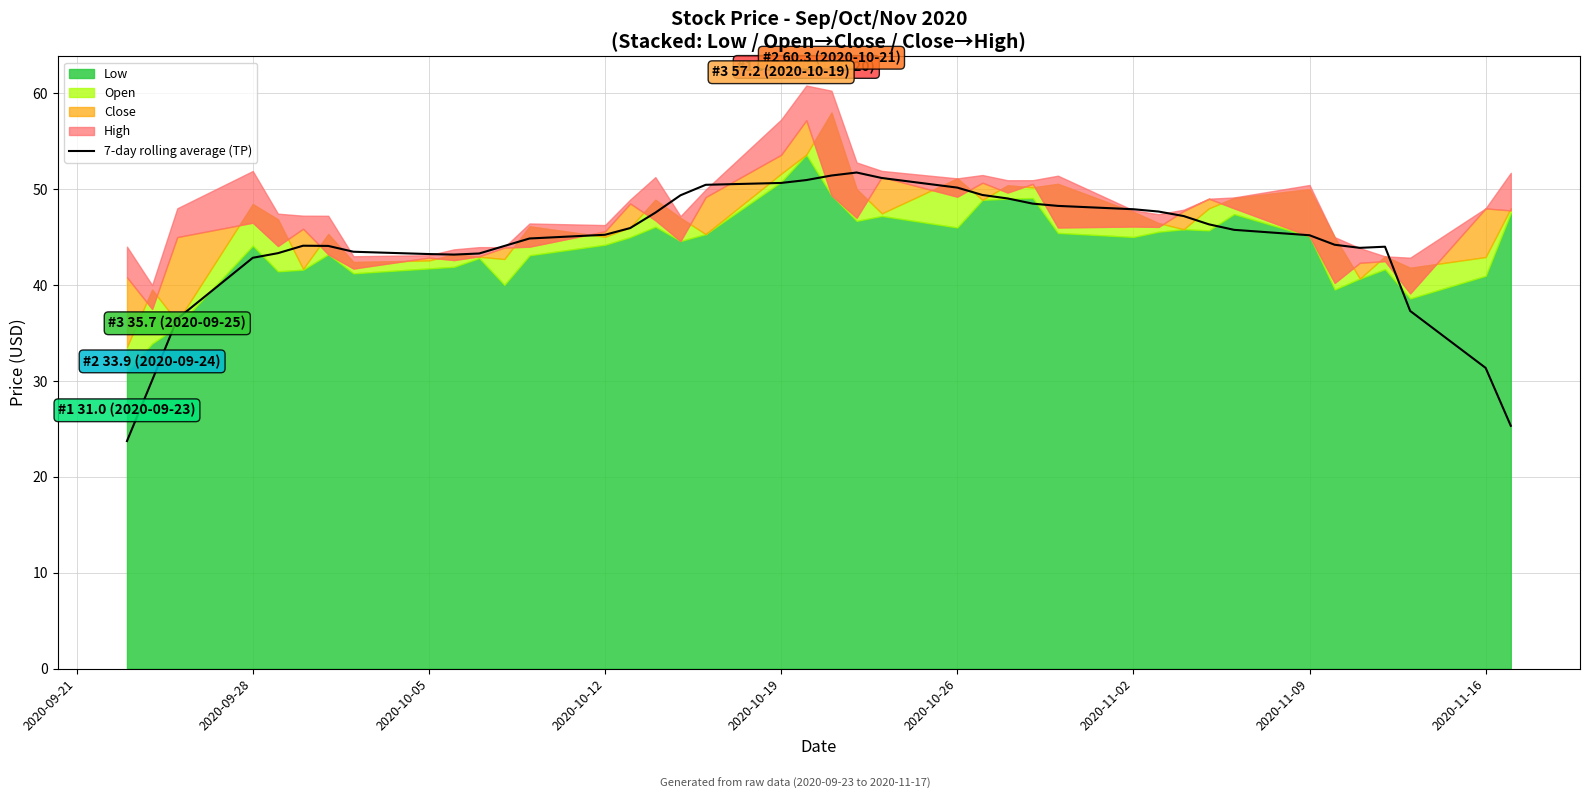

The value of 7-day rolling average (TP) at 2020-10-26 is 86.2. True or false?

False